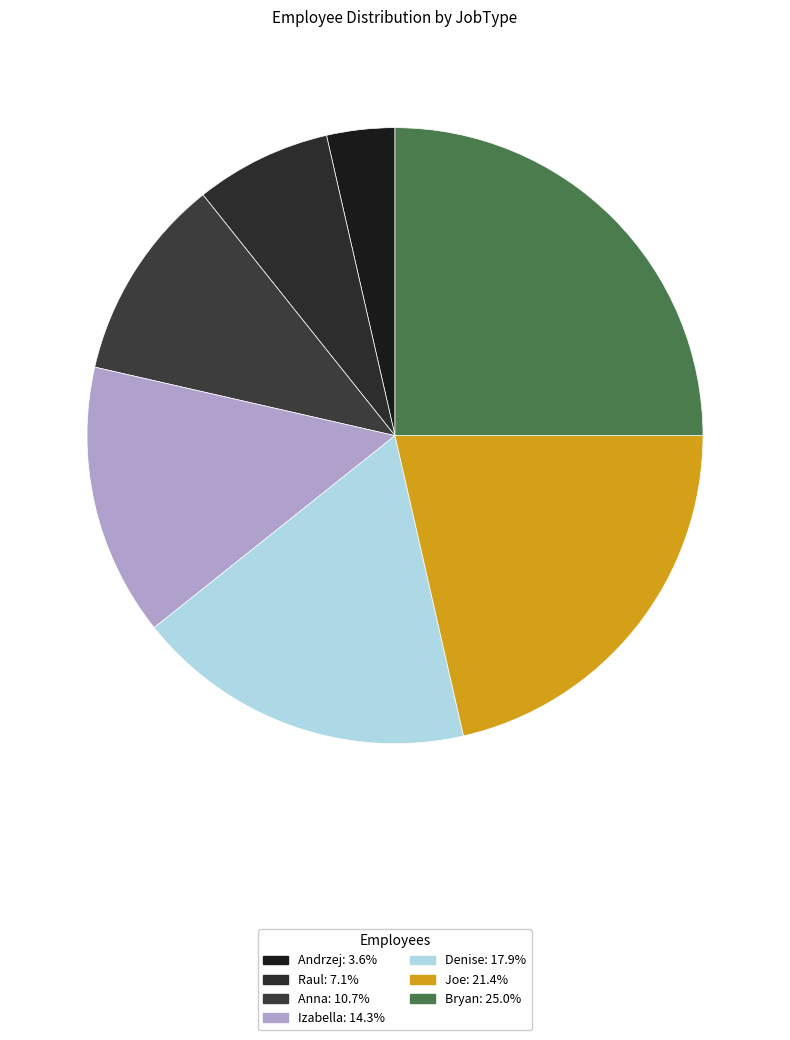

Is it true that Izabella is 14% of the pie?

True